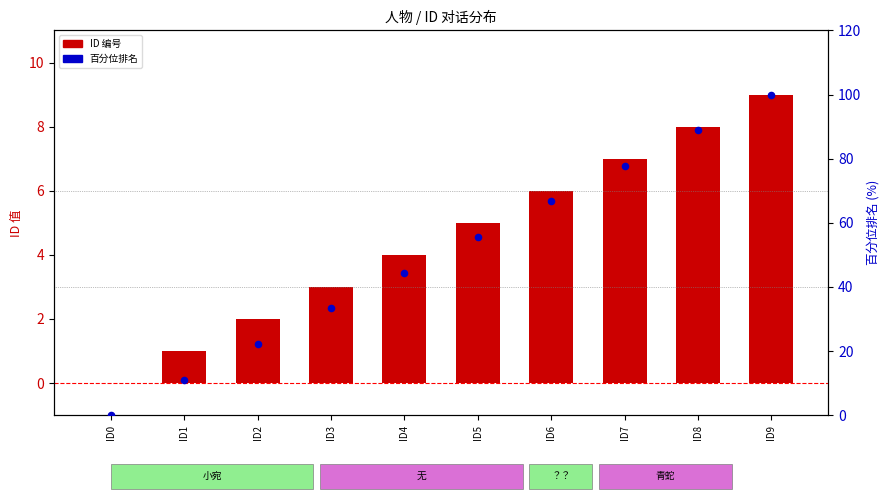

Which series has the largest Y range (max minus min)?

百分位排名